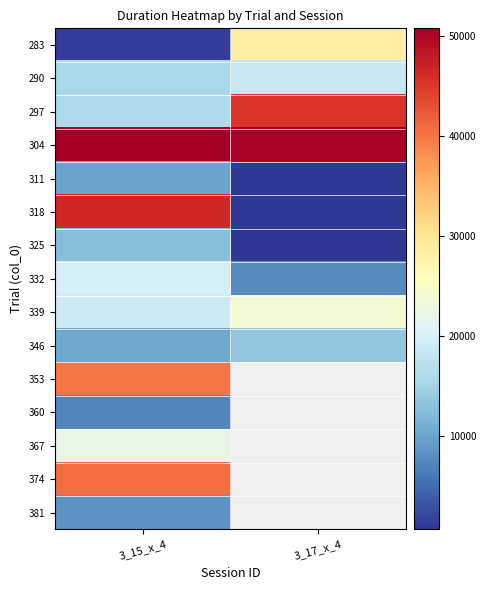

What is the greatest value displayed?

50811.6